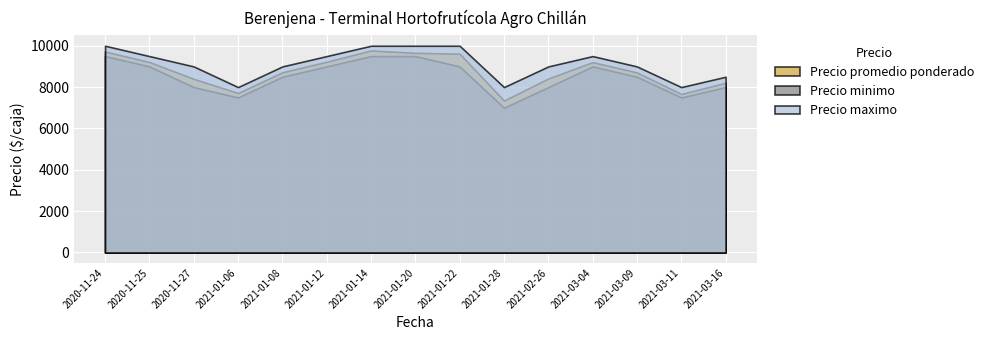

Where is the first local minimum for Precio minimo?

2021-01-06